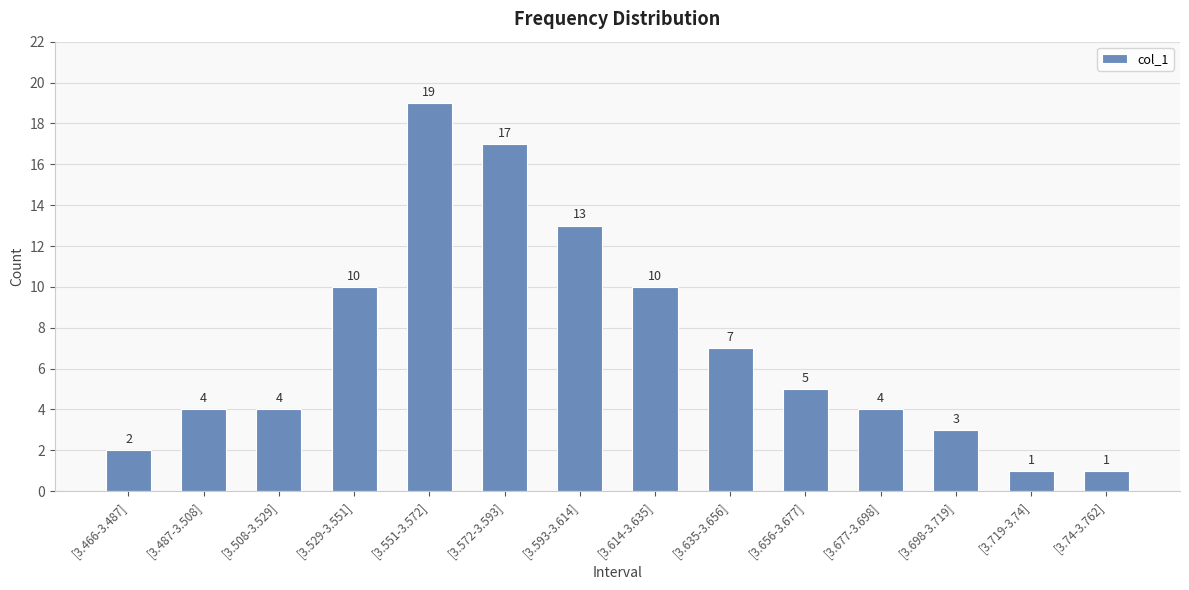

What is the difference between the maximum and minimum values?

18